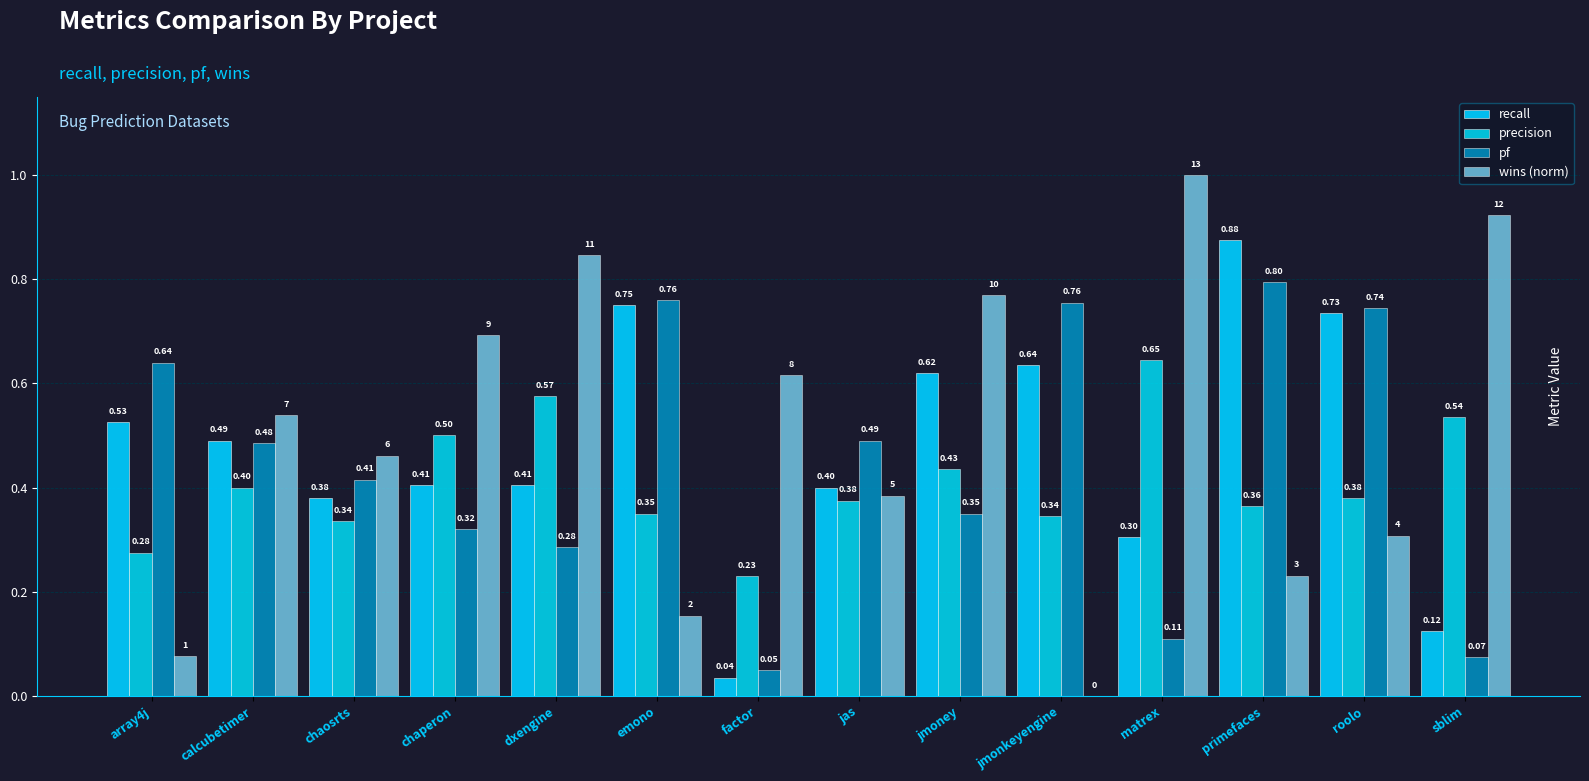

Are the bars horizontal?

No